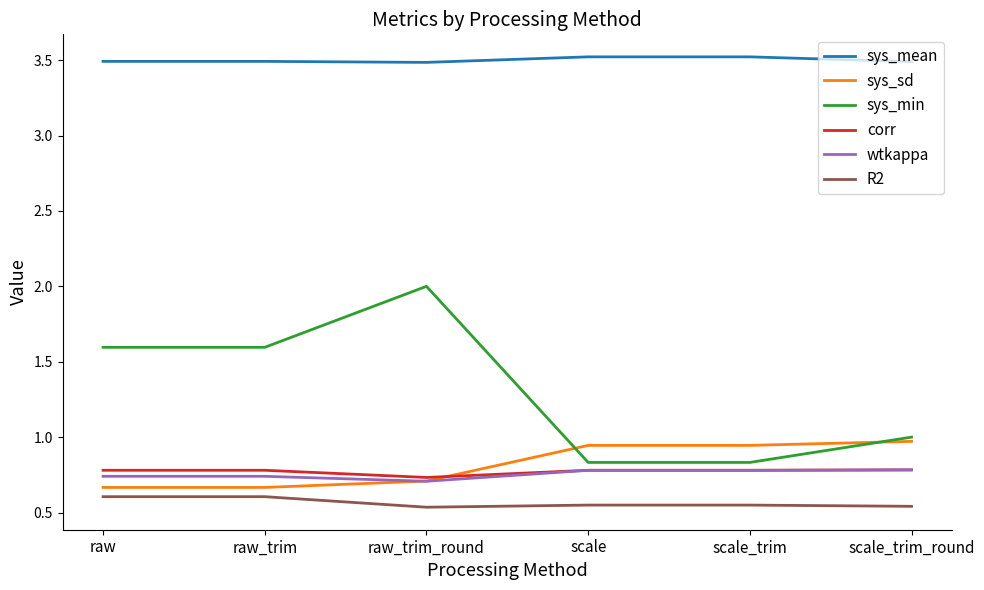

What is the maximum value shown in the chart?

3.5